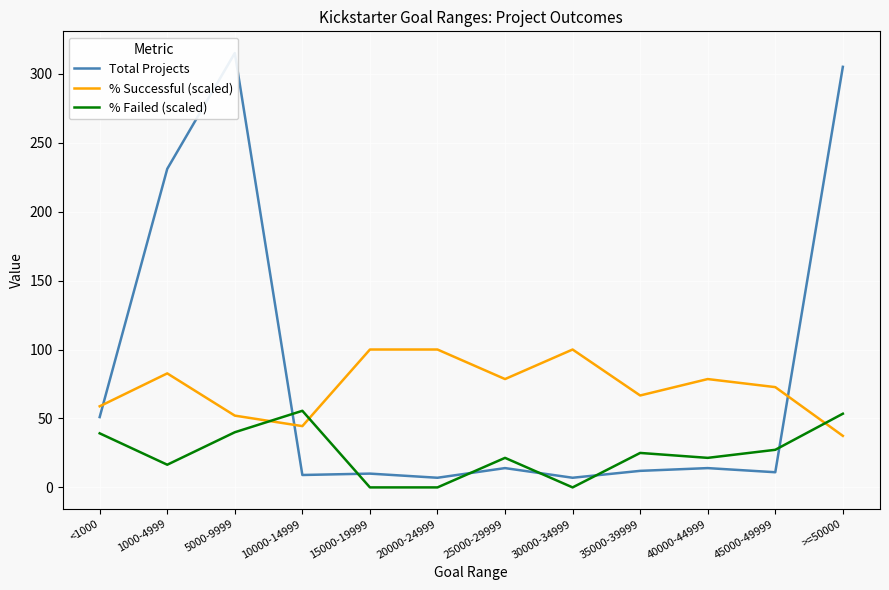

List the series in order of their peak value, highest first.

Total Projects, % Successful (scaled), % Failed (scaled)